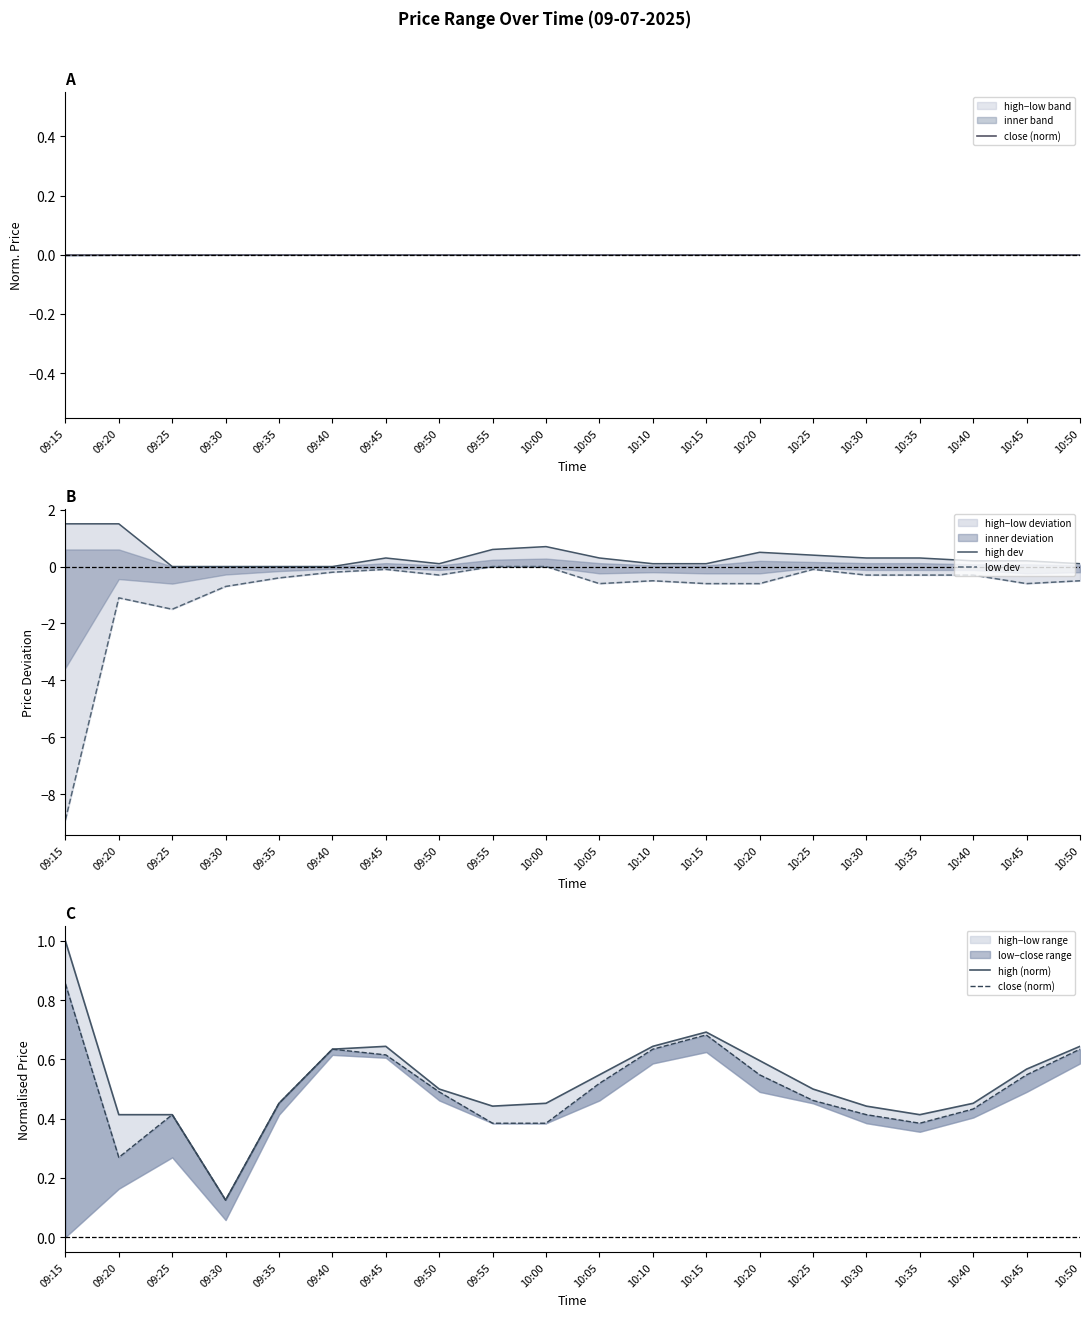

True or false: low dev and high (norm) cross at least once.

False